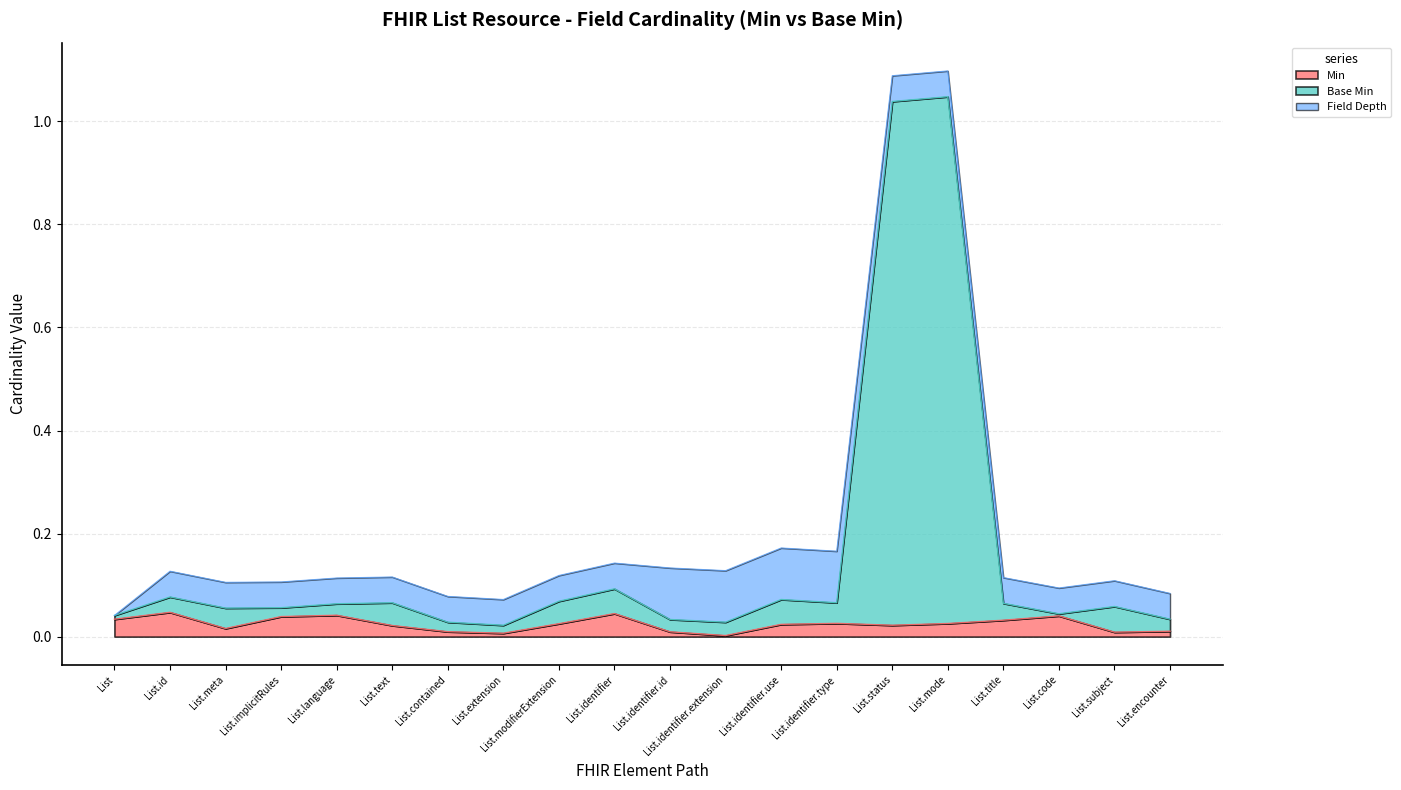

The value at List.code is 0.0. True or false?

False